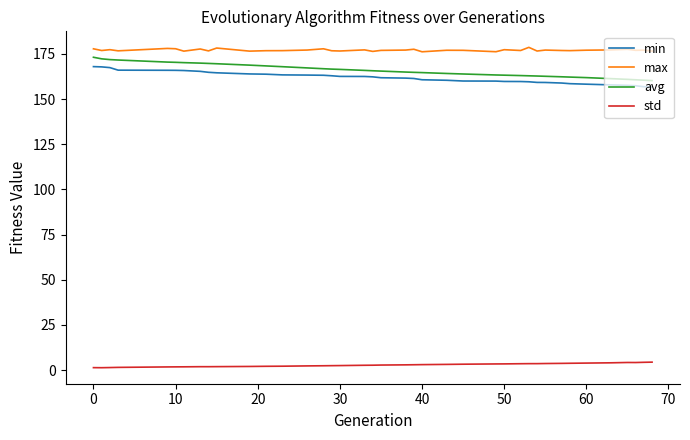

What is the maximum value shown in the chart?

178.7